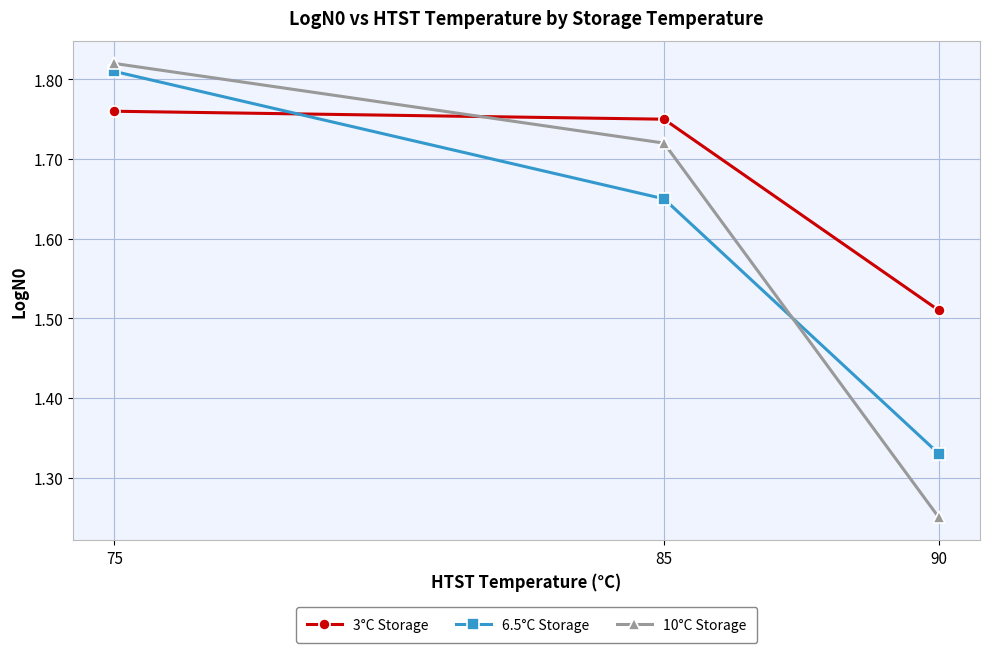

What is the sum of all 3°C Storage values?

5.0